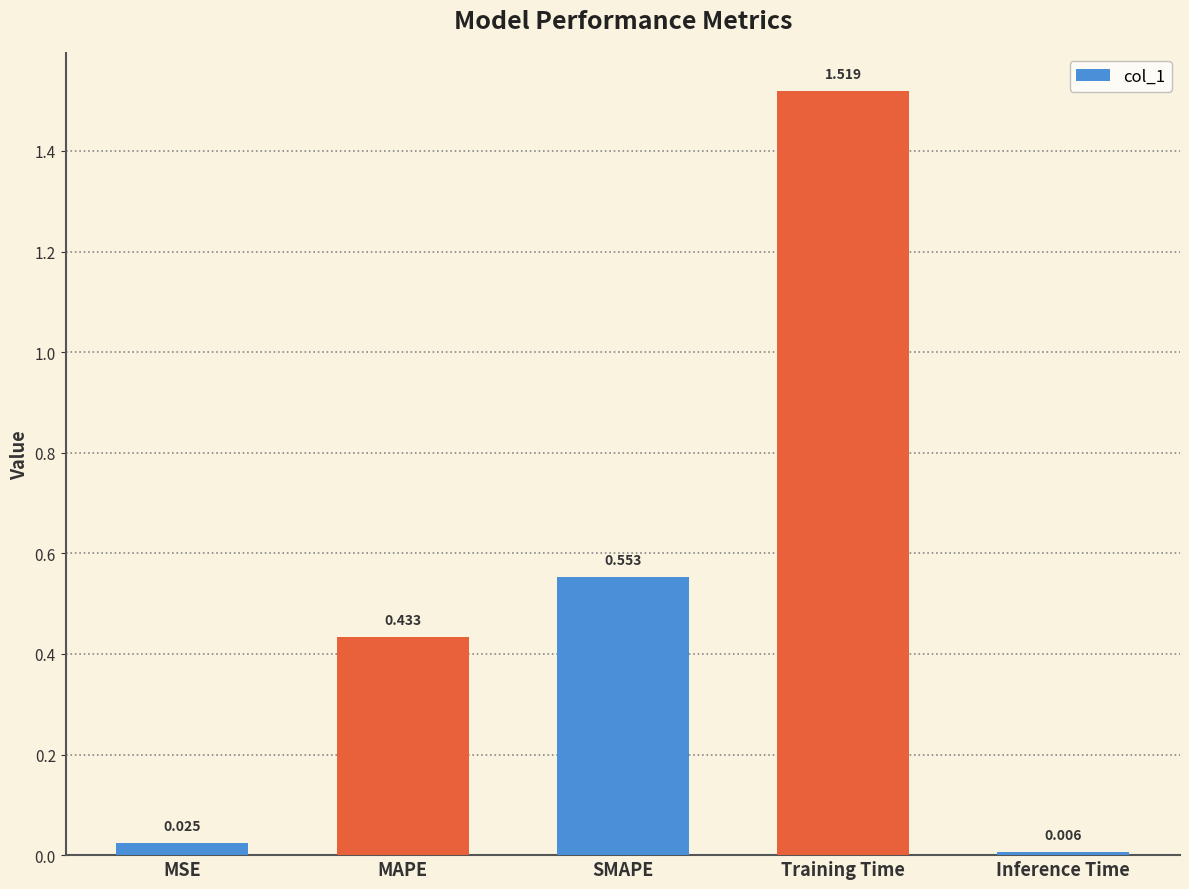

Where is the data nearest to the value 0?

Inference Time